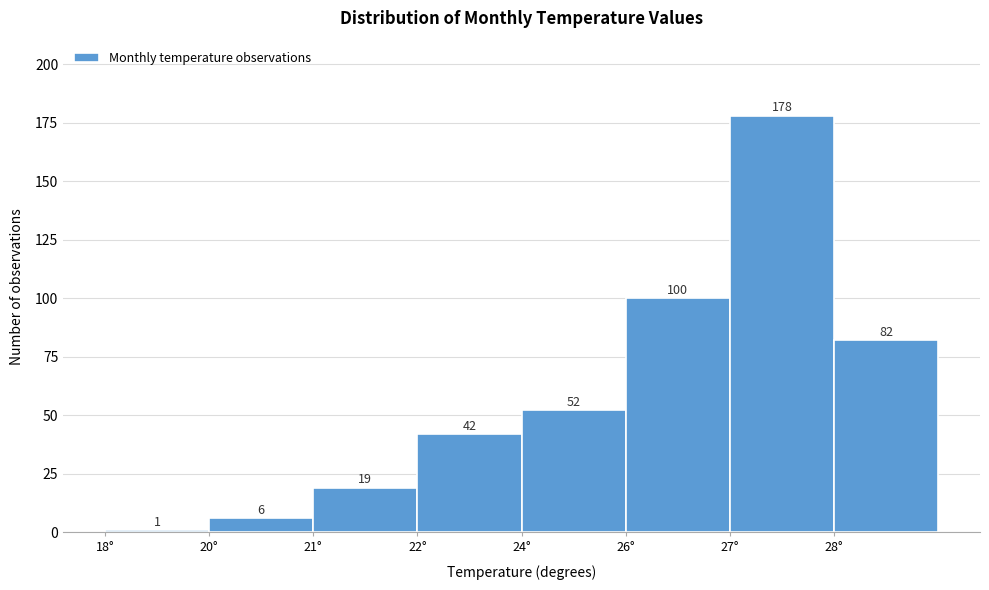

Reading left to right, extract all data points from this chart.

1	6	19	42	52	100	178	82